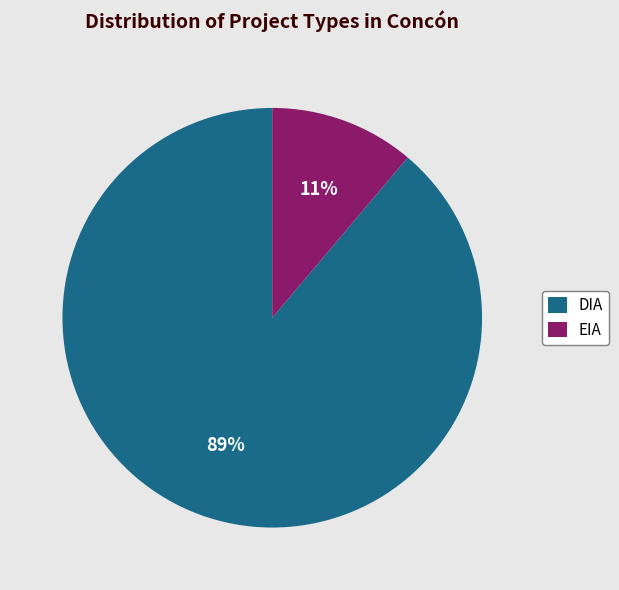

To the nearest percent, what is the combined percentage of EIA and DIA?

100%